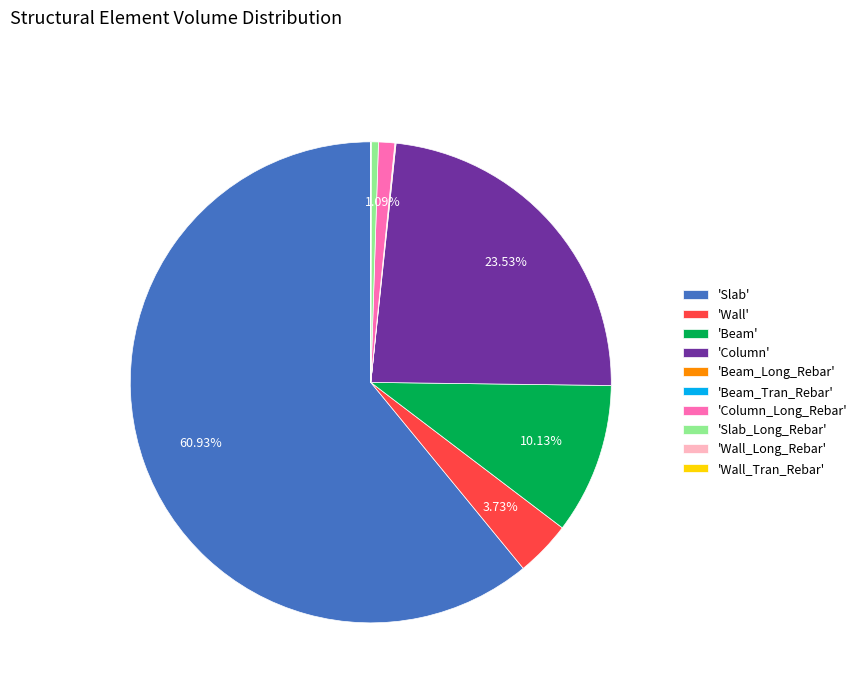

Which slice is the largest?

'Slab'